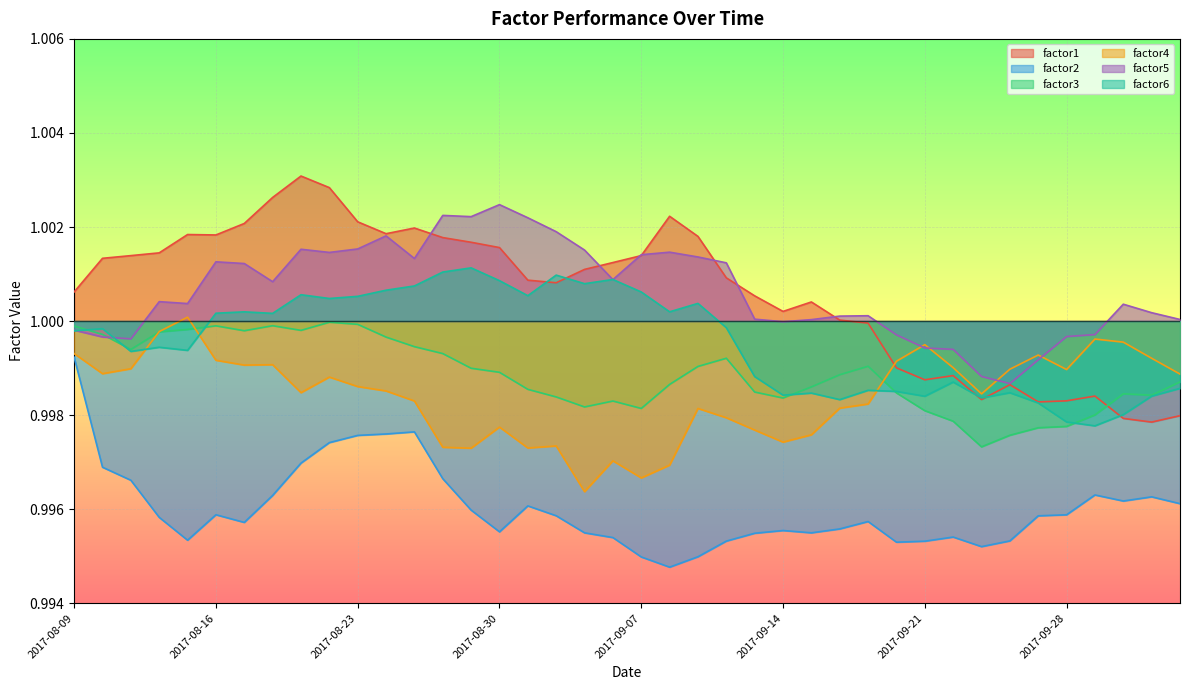

Does the chart display data point markers on the line(s)?

No